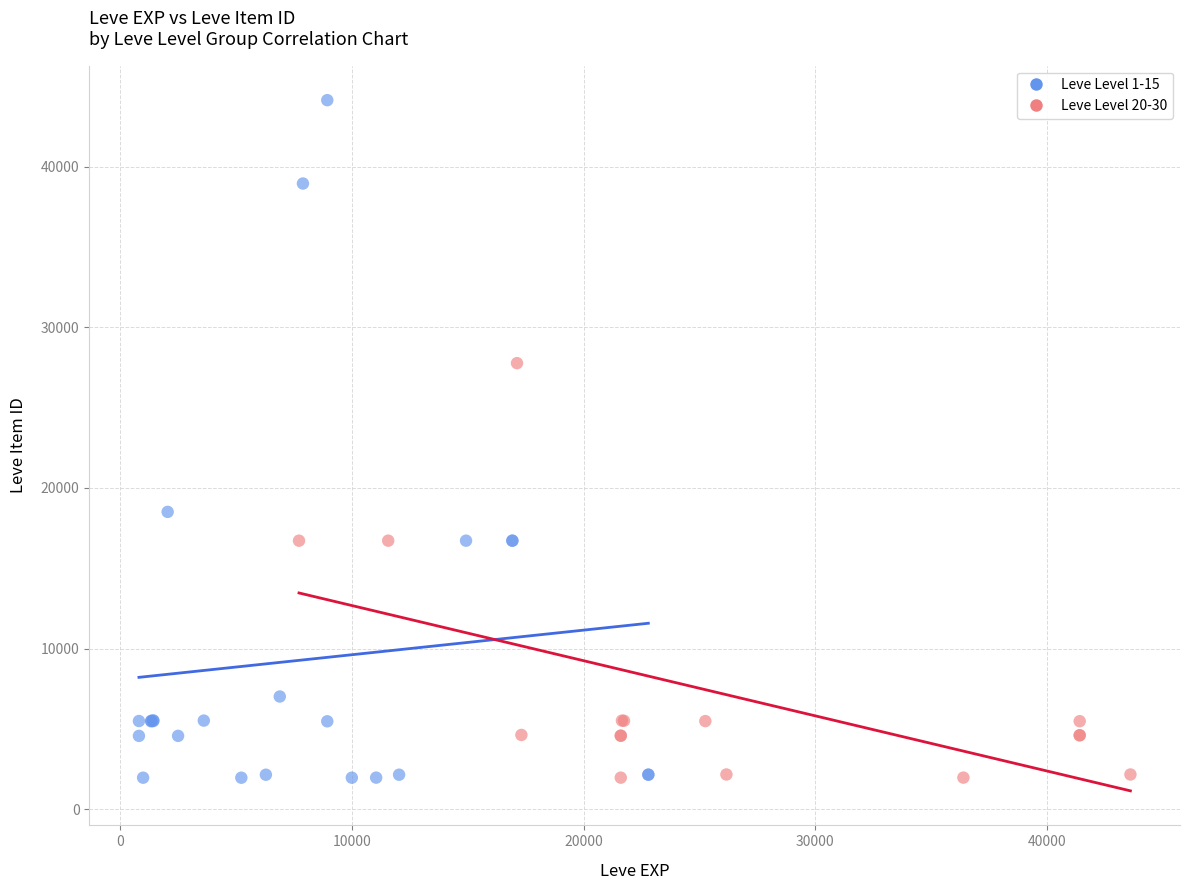

Which series contains the highest Y value?

Leve Level 1-15